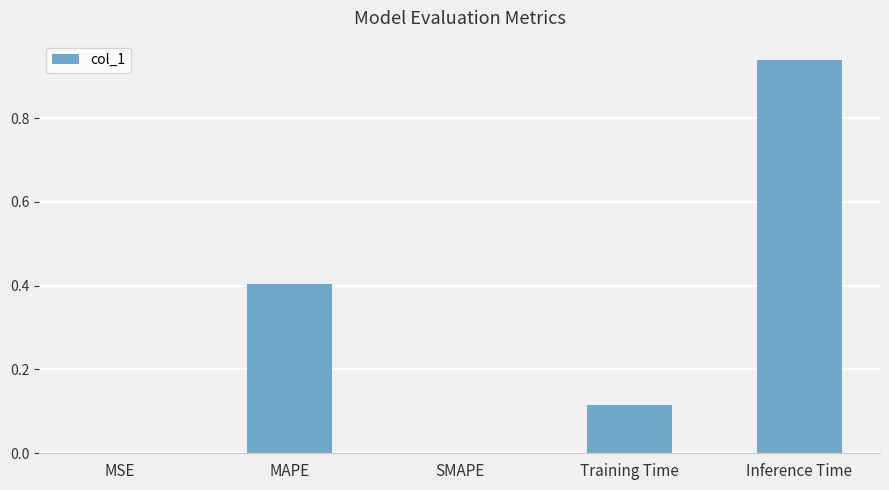

Between Inference Time and Training Time, which is larger?

Inference Time